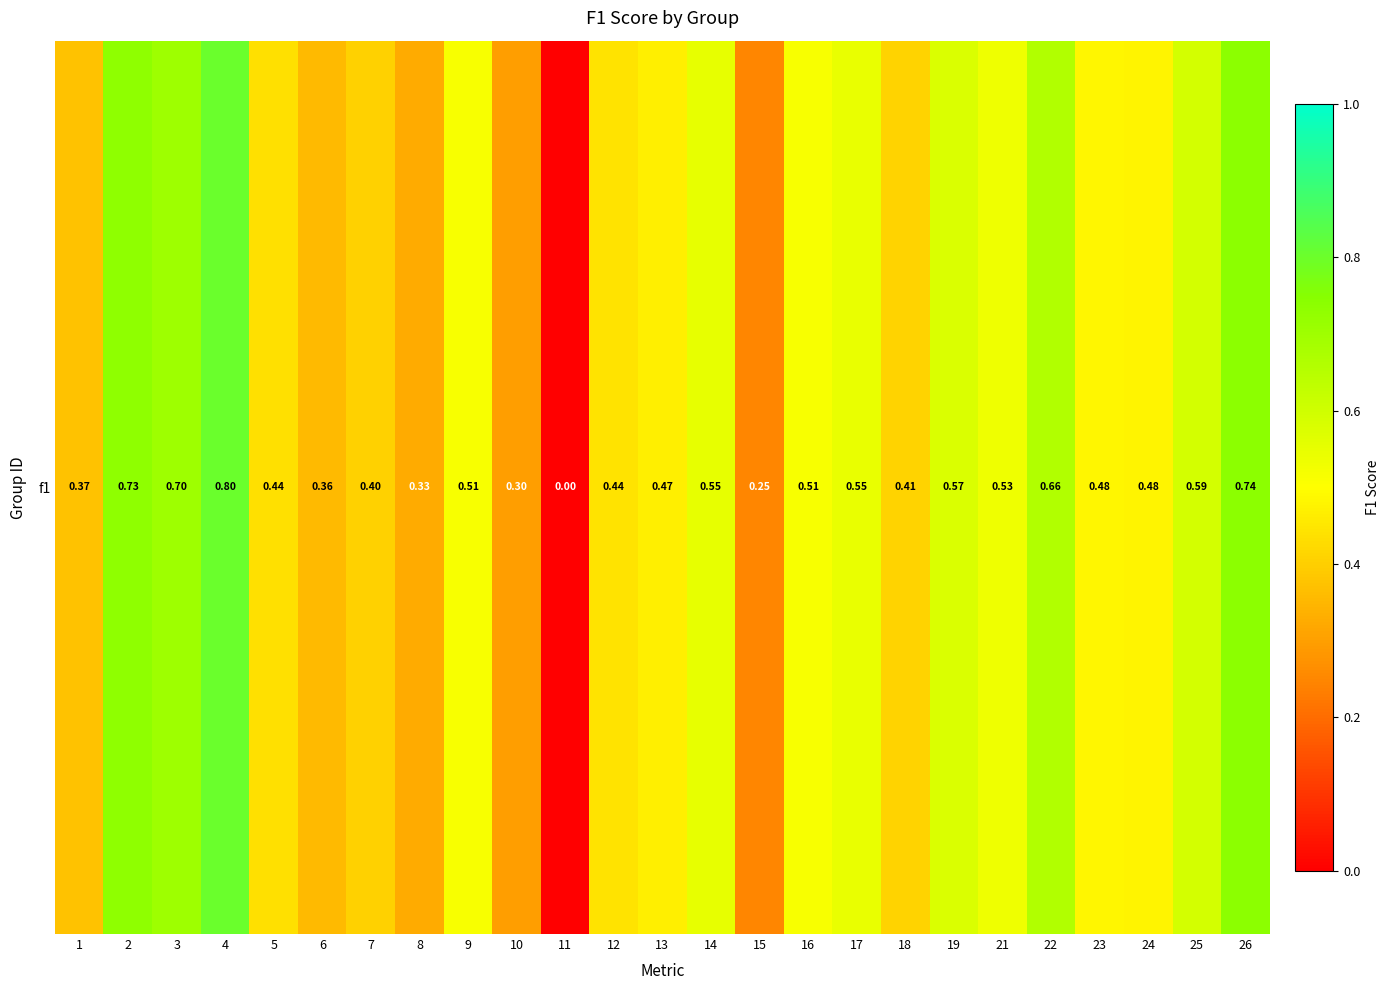

Reading right to left, transcribe all the data shown in this chart.

26=0.7	25=0.6	24=0.5	23=0.5	22=0.7	21=0.5	19=0.6	18=0.4	17=0.5	16=0.5	15=0.2	14=0.5	13=0.5	12=0.4	11=0.0	10=0.3	9=0.5	8=0.3	7=0.4	6=0.4	5=0.4	4=0.8	3=0.7	2=0.7	1=0.4